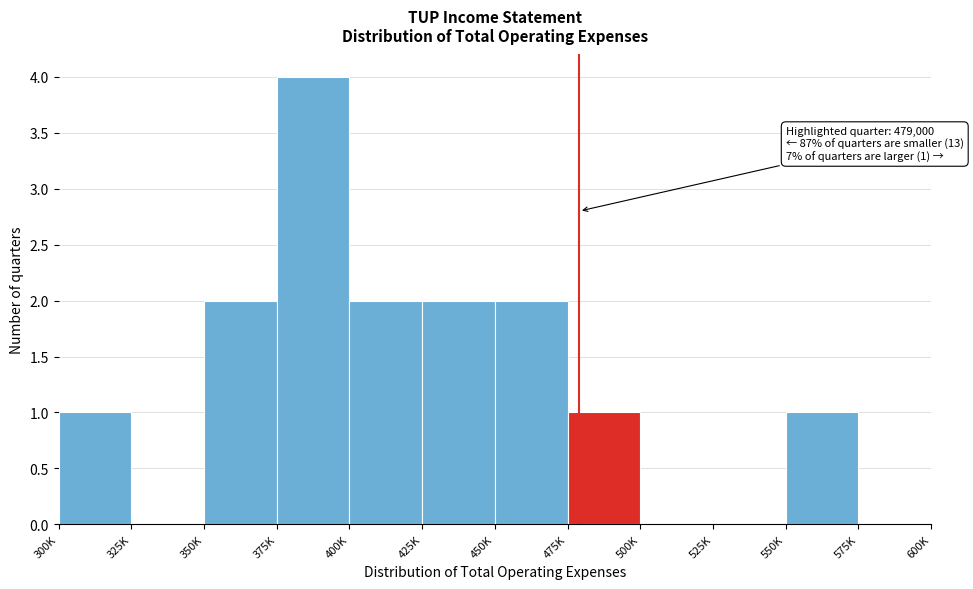

Reading right to left, list all the values displayed in this chart.

575K=0	550K=1	525K=0	500K=0	475K=1	450K=2	425K=2	400K=2	375K=4	350K=2	325K=0	300K=1